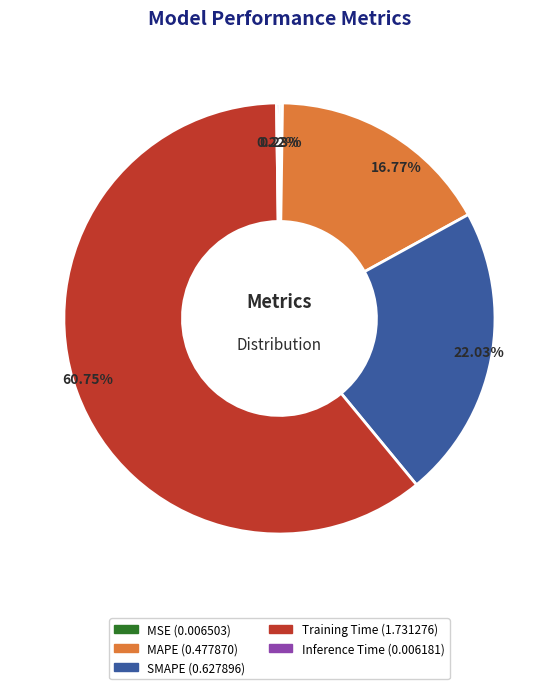

Is there a majority slice in this chart?

Yes